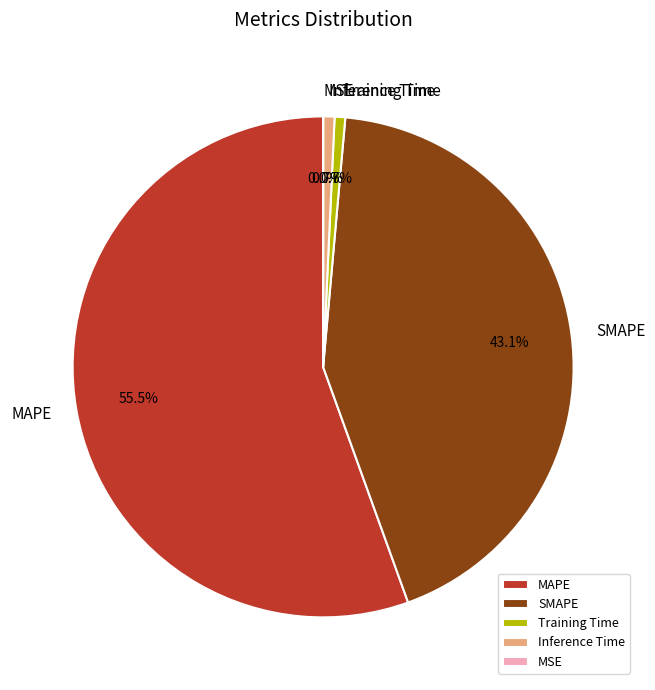

Between SMAPE and MAPE, which is larger?

MAPE